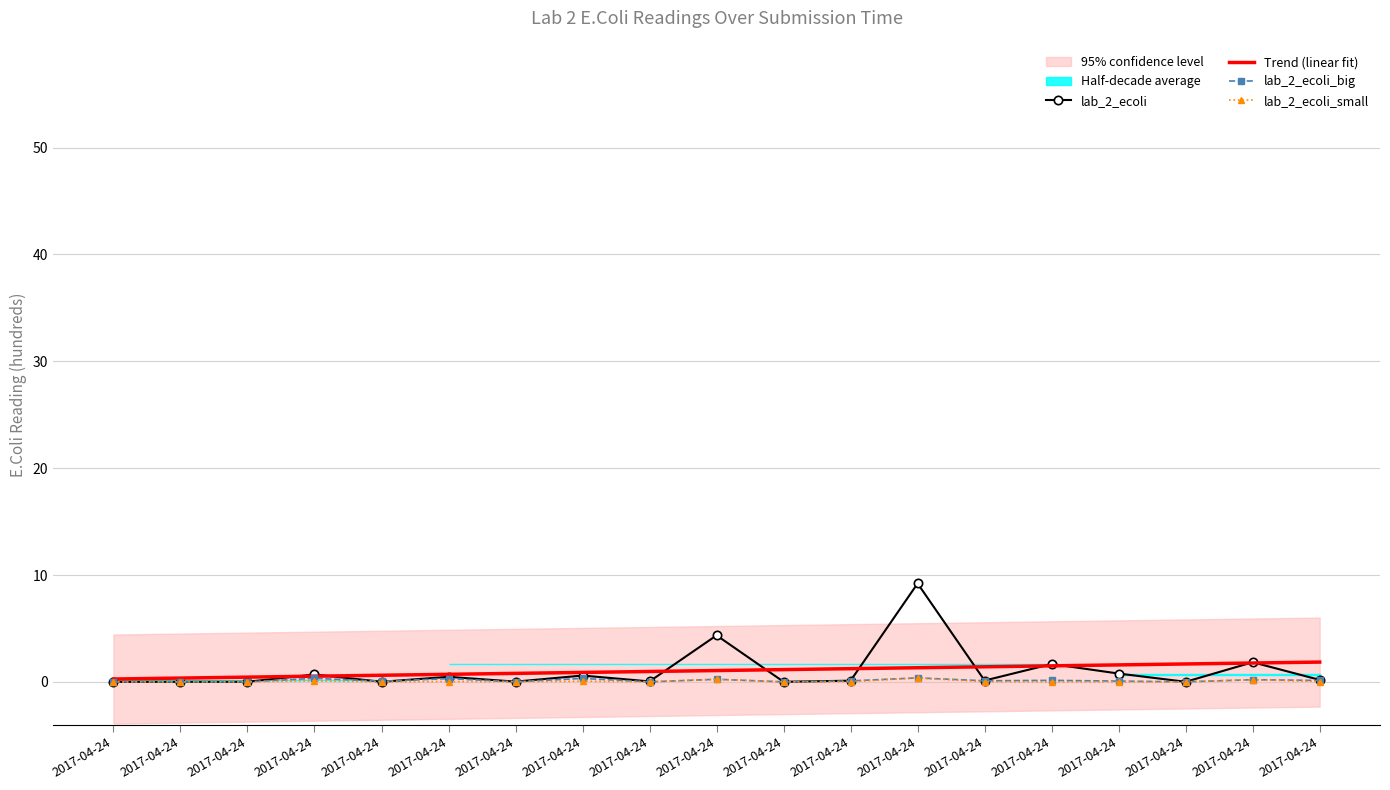

How many lines are shown in the chart?

4